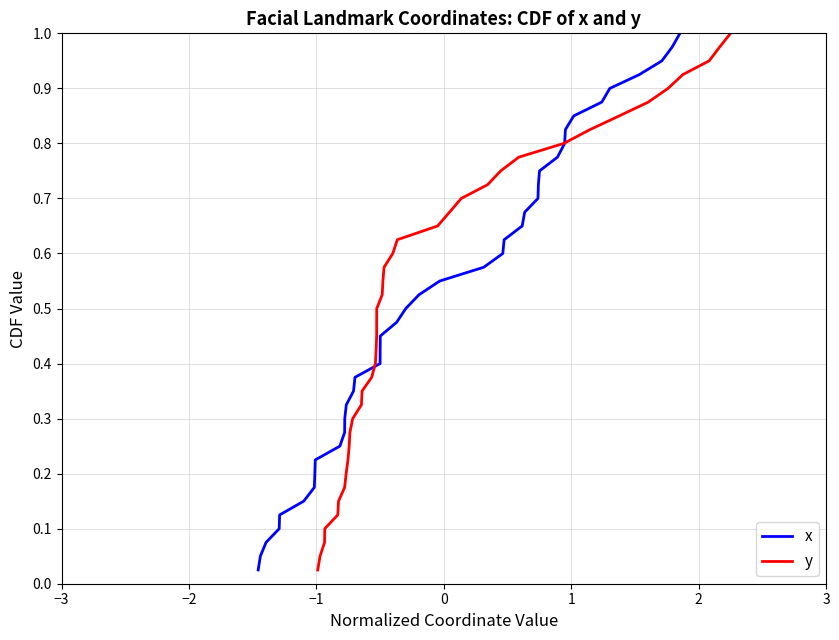

What is the sum of all x values?

20.5